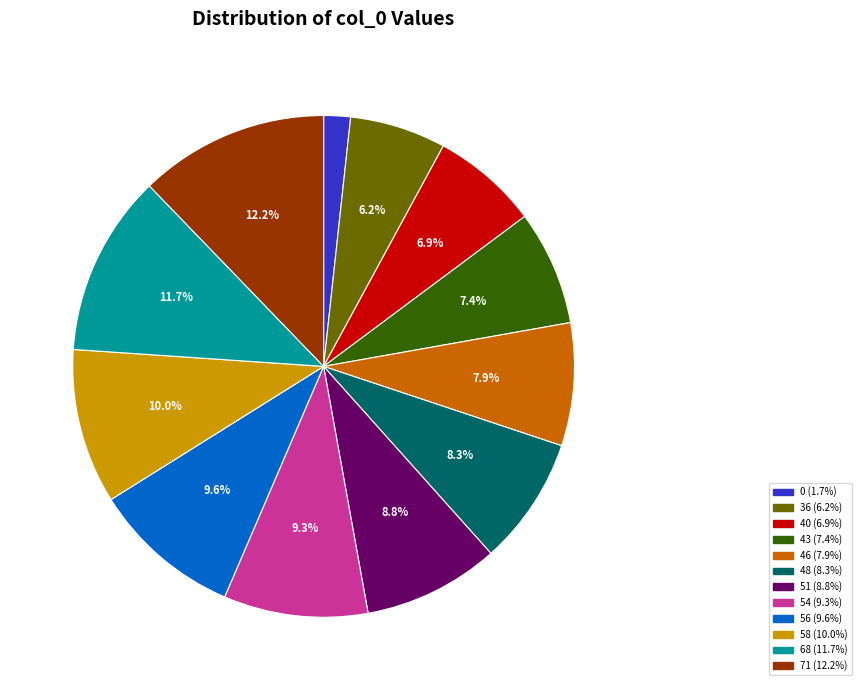

To the nearest percent, what portion does 71 represent?

12%